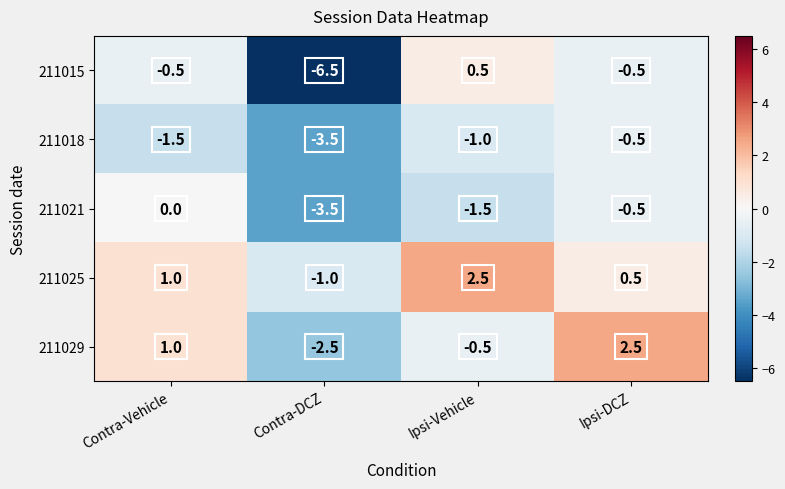

Rank the series at Ipsi-Vehicle from highest to lowest value.

211025, 211015, 211029, 211018, 211021